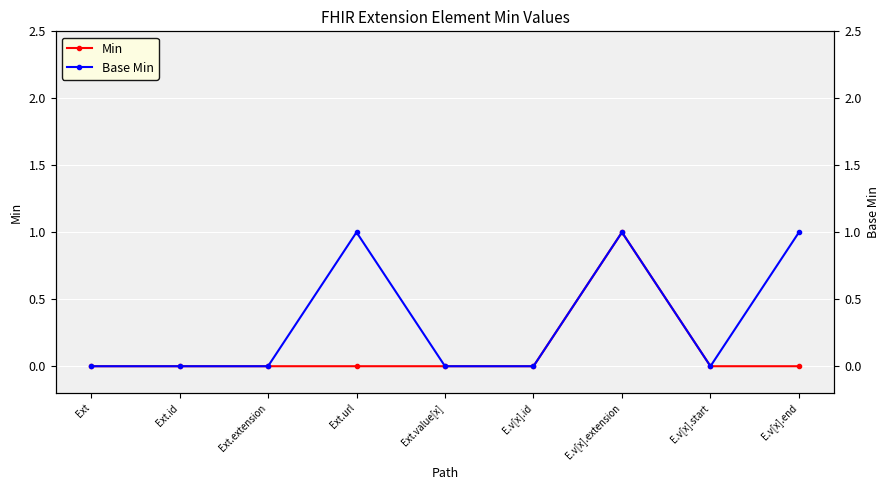

Which category has the highest value in the Min series?

E.v[x].extension